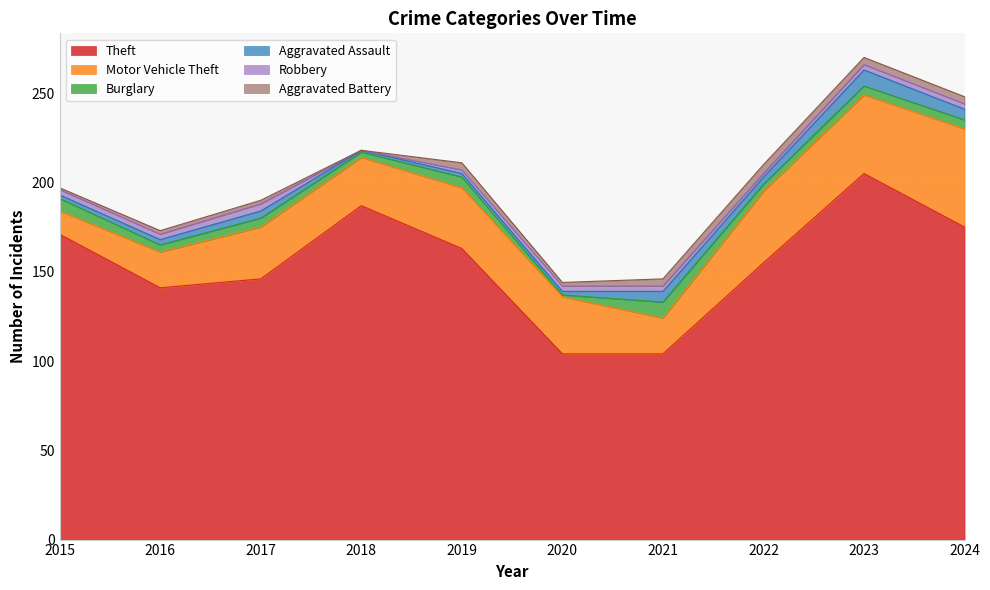

At which category is the sum across all series the highest?

2023